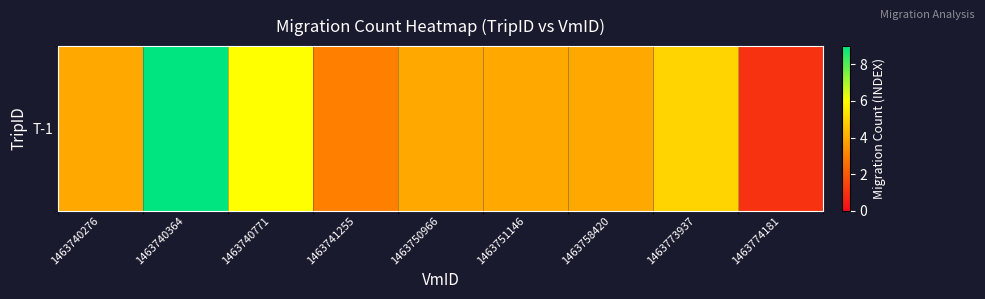

The value at 1463741255 is 1. True or false?

False